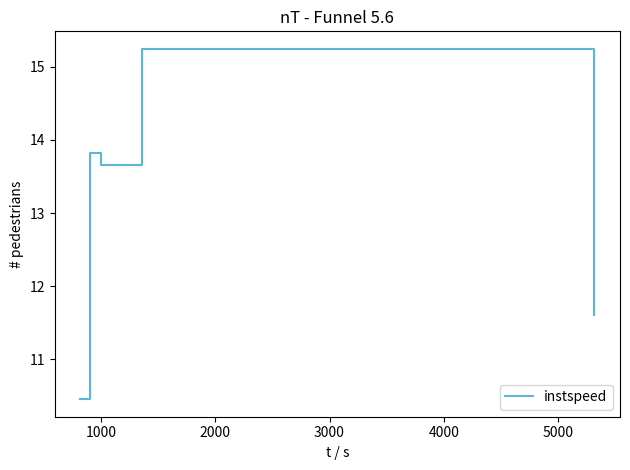

What is the sum of all values?

64.8